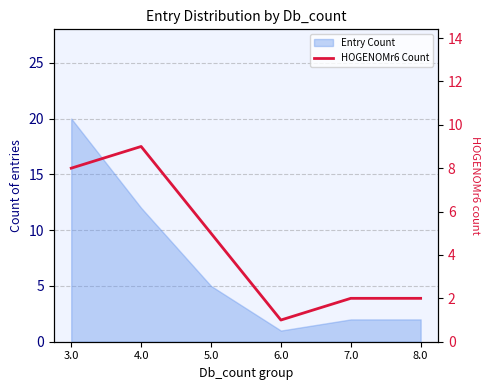

List the labels in order of value, smallest first.

6.0, 7.0, 8.0, 5.0, 3.0, 4.0